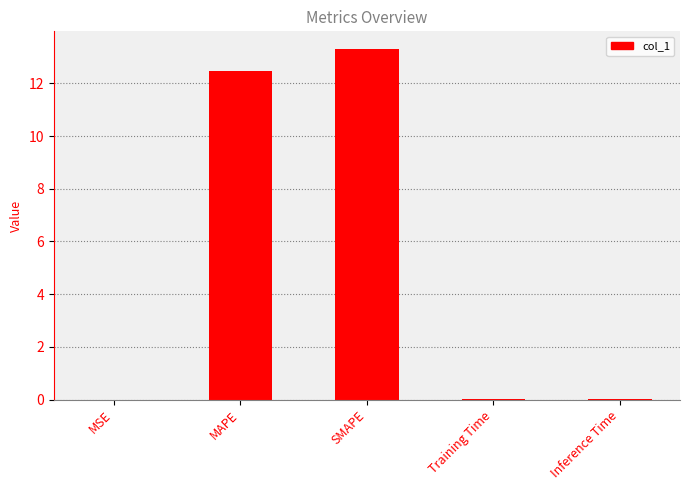

What is the maximum value shown in the chart?

13.3